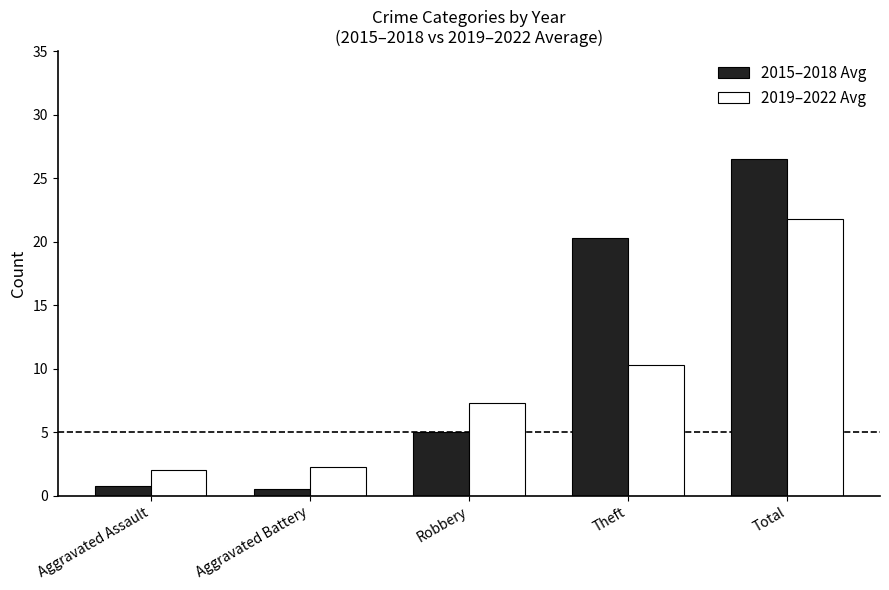

At which category does the chart reach its peak across all series?

Total